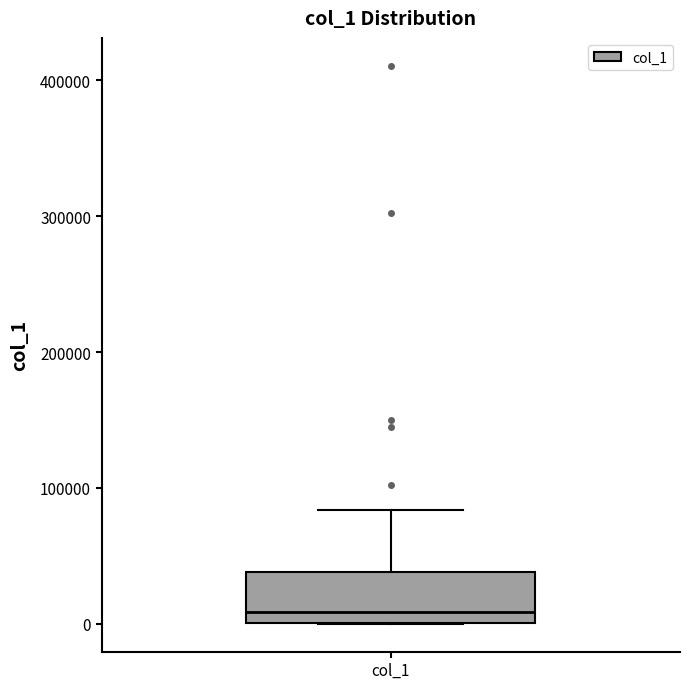

Transcribe this box plot: give where the median line is, the range the box spans, and where the two whiskers end, as read against the y-axis. The values are not printed on the chart, so give them approximately, as read against the axis.

median 10000, box 0 to 40000, whiskers 0 to 80000